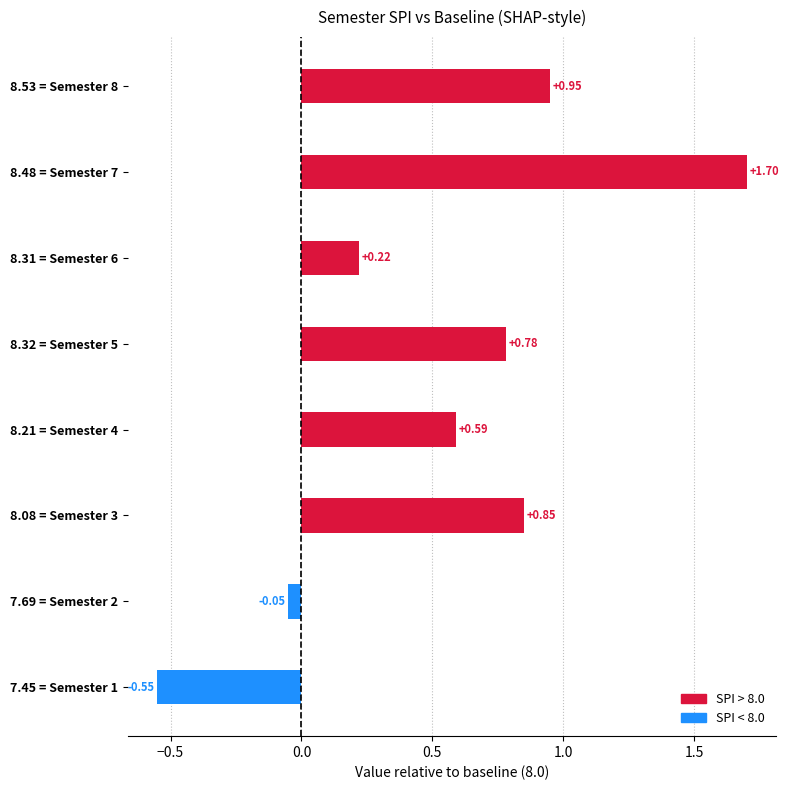

What is the difference between the second highest and second lowest values?

1.0